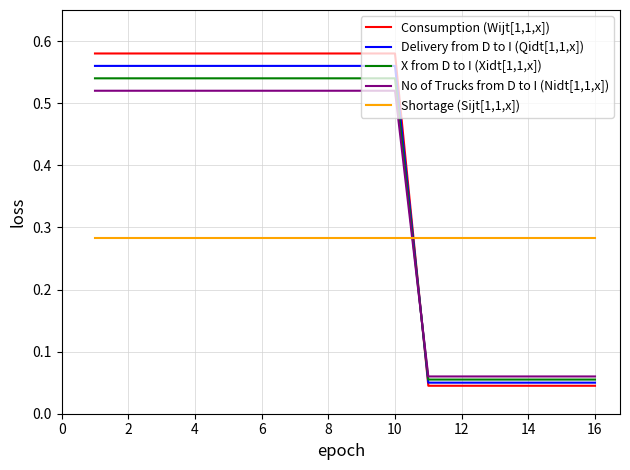

Which series has the largest range (max minus min)?

Consumption (Wijt[1,1,x])